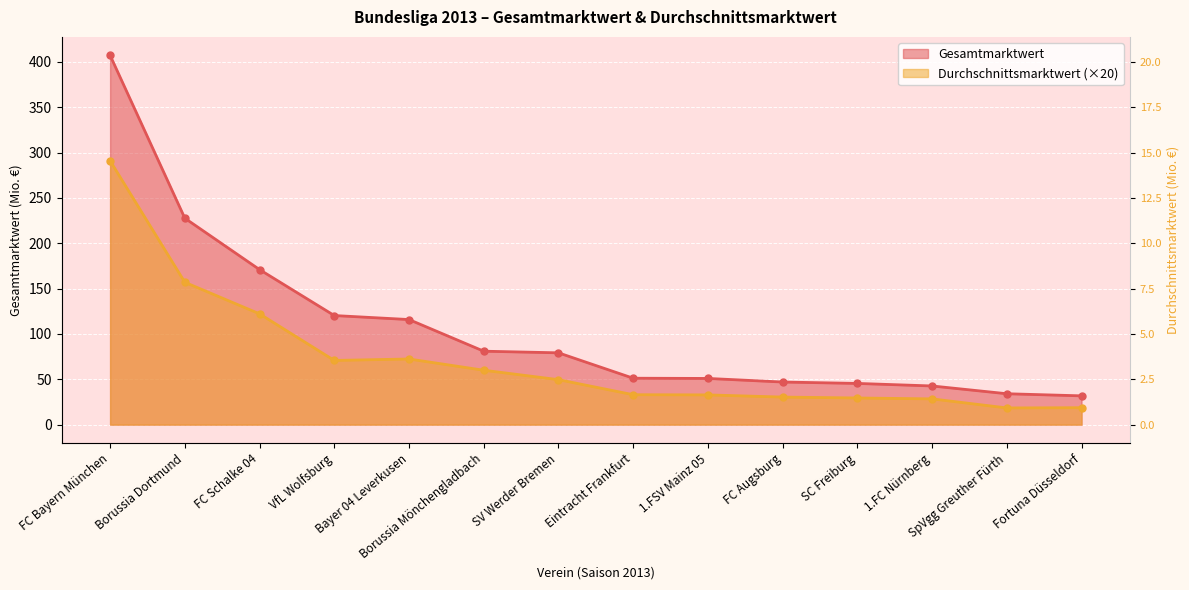

True or false: Gesamtmarktwert has a value of 70.6 at 1.FSV Mainz 05.

False